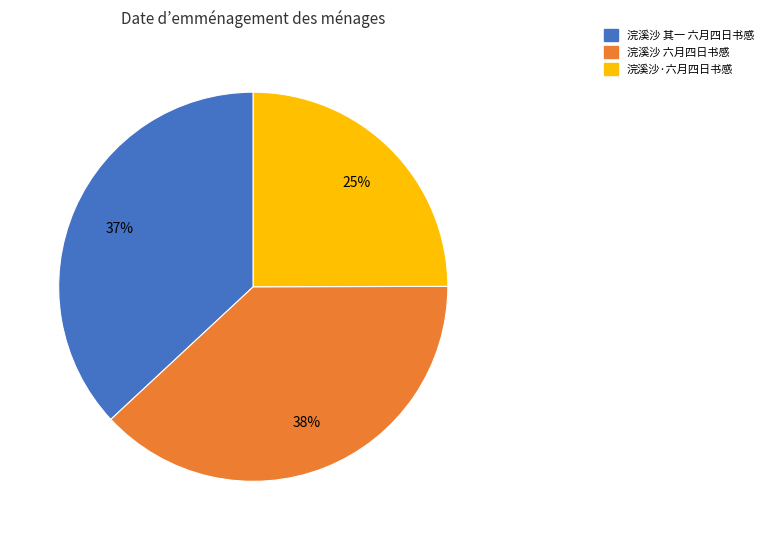

The 浣溪沙·六月四日书感 slice represents 11% of the pie. True or false?

False